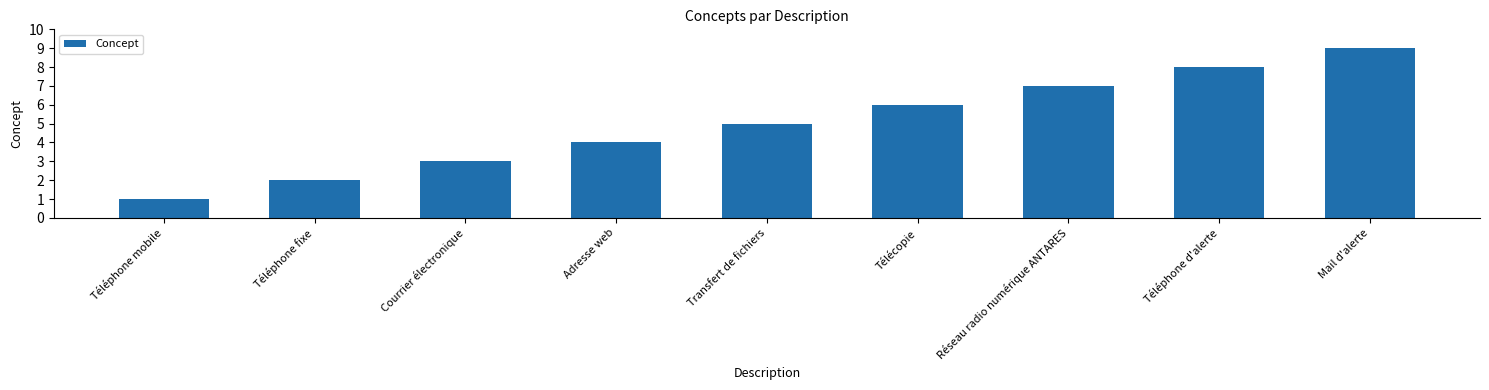

Rank the categories by value from lowest to highest.

Téléphone mobile, Téléphone fixe, Courrier électronique, Adresse web, Transfert de fichiers, Télécopie, Réseau radio numérique ANTARES, Téléphone d'alerte, Mail d'alerte